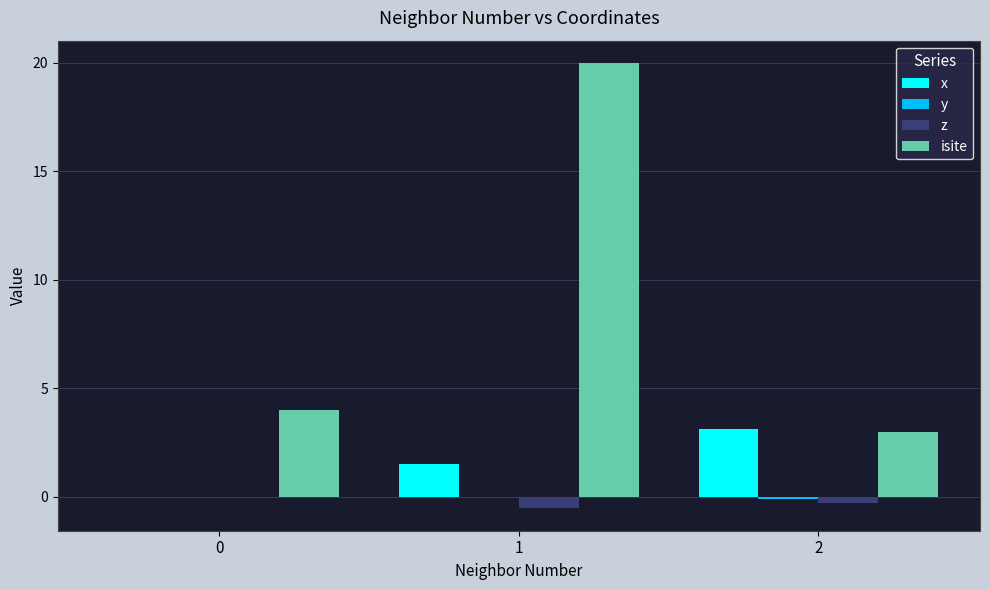

The value of x at 2 is 1.8. True or false?

False